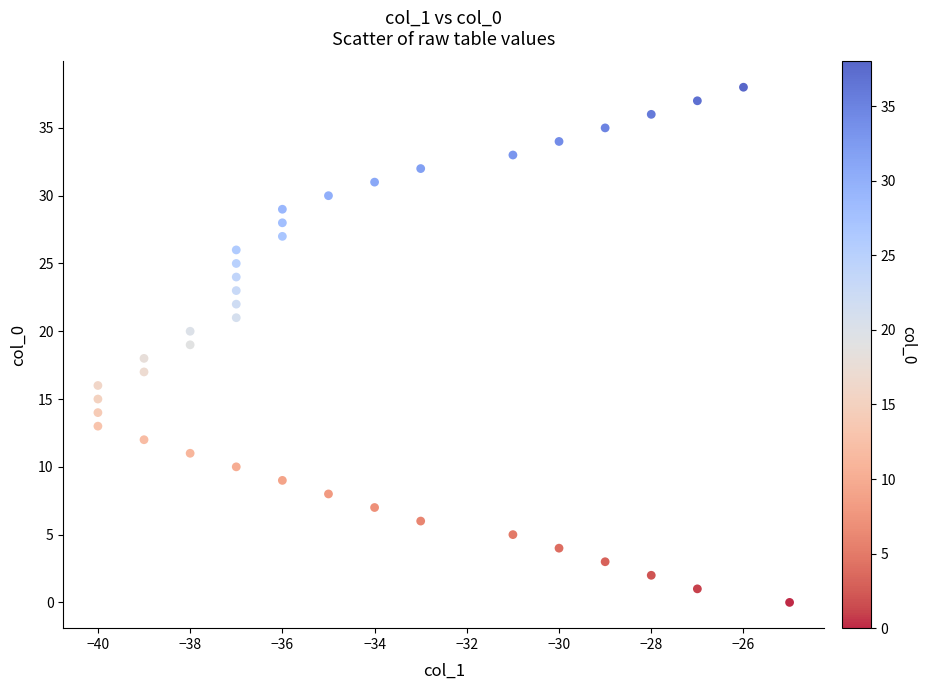

What is the range of X values (max minus min)?

15